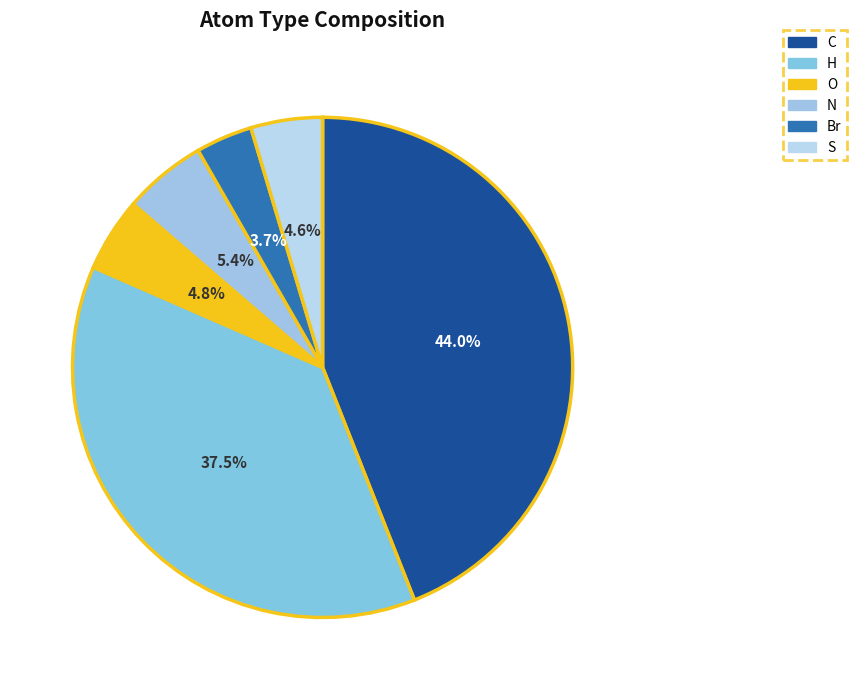

Does any single category account for the majority?

No